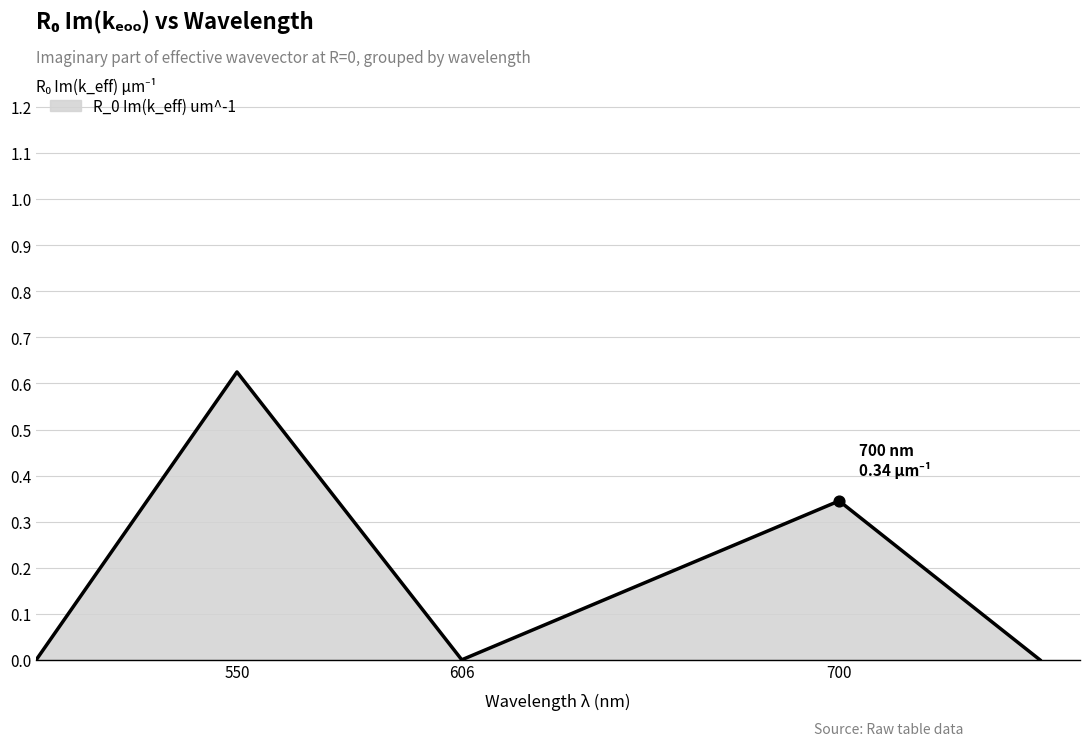

True or false: there are more than 0 points higher than both neighbors.

True